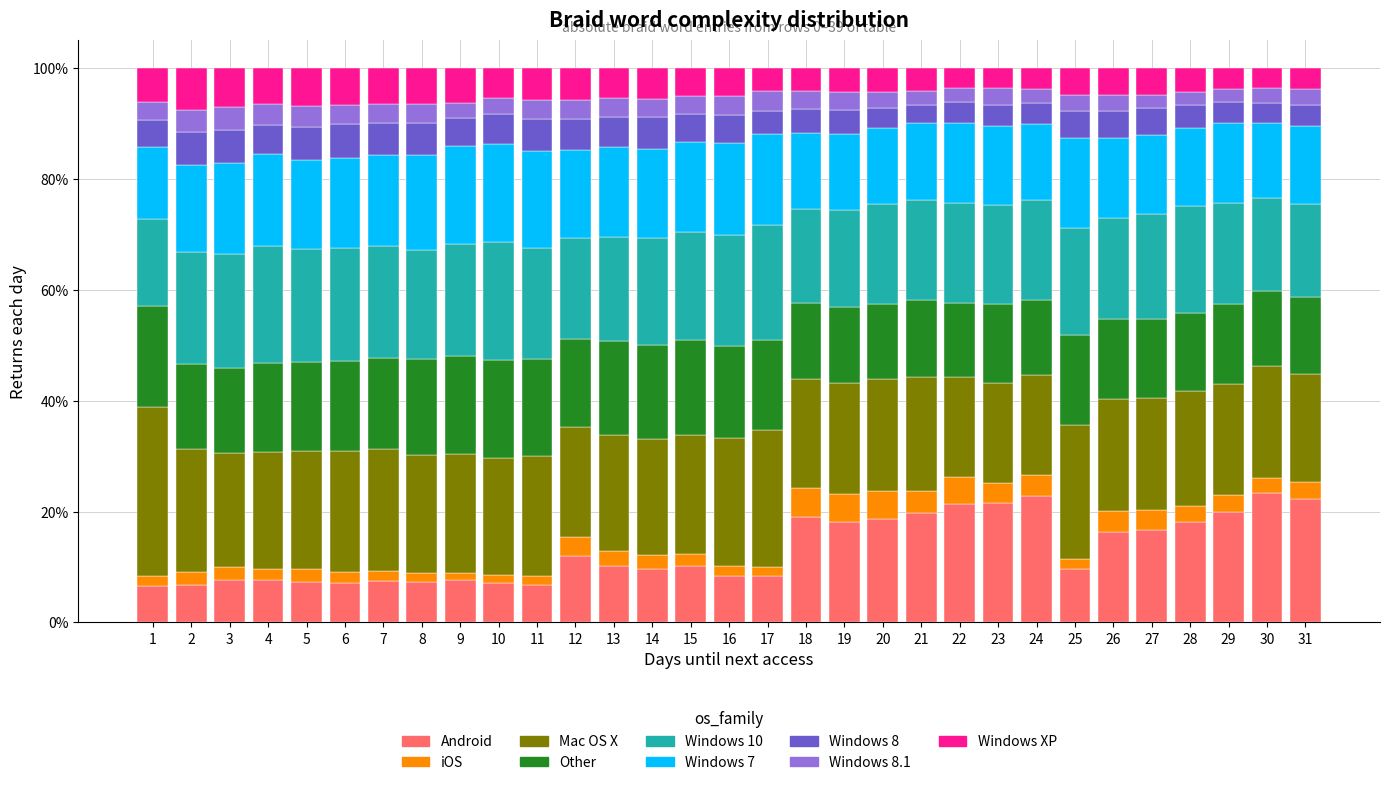

True or false: Android has a value of 11.3 at 6.

False